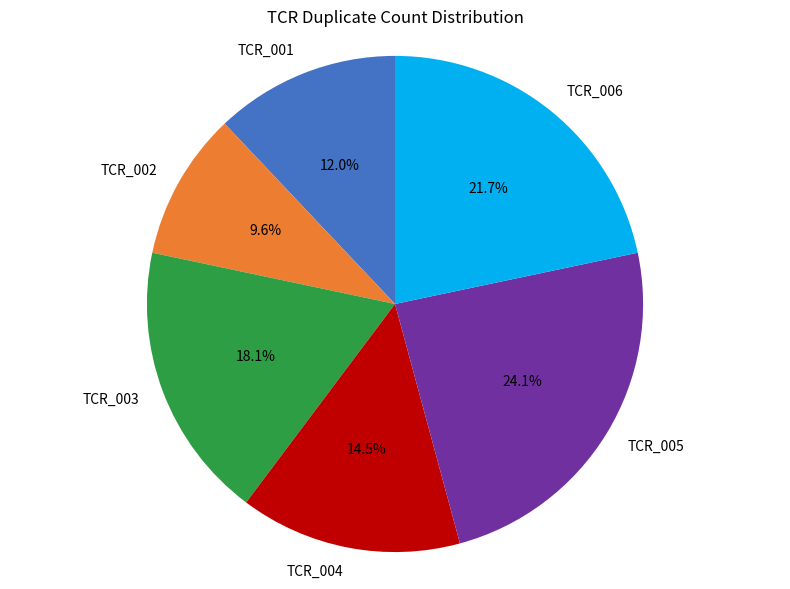

Is it true that TCR_003 is 18% of the pie?

True